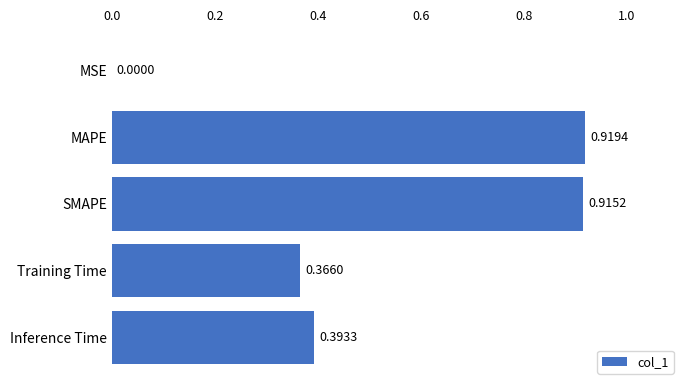

Between MAPE and MSE, which is larger?

MAPE